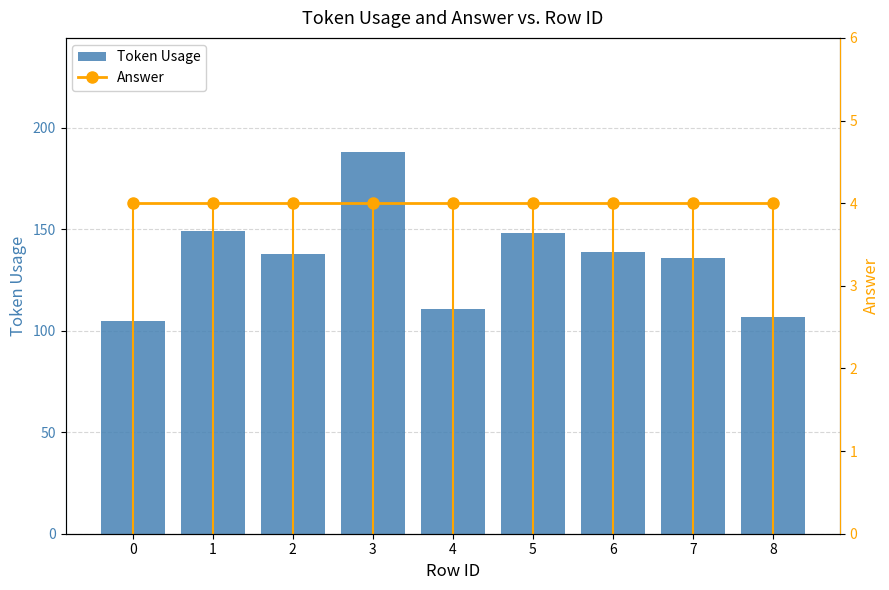

What are all the series names shown in the legend?

Token Usage, Answer